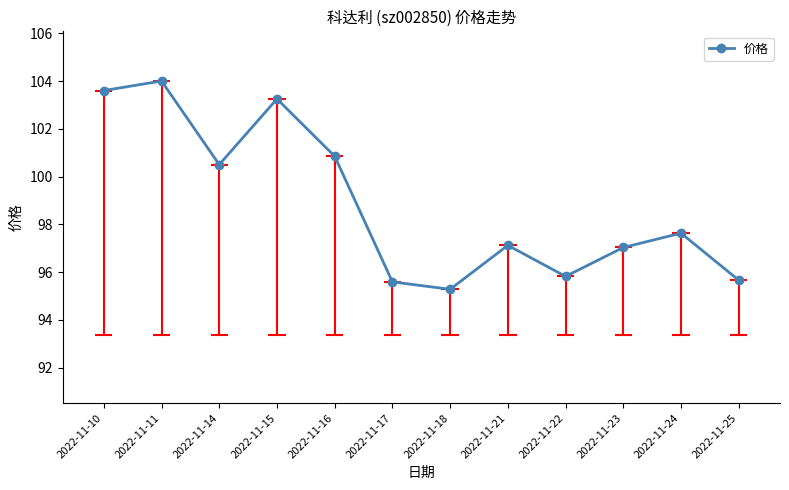

Count the number of categories in the chart.

12